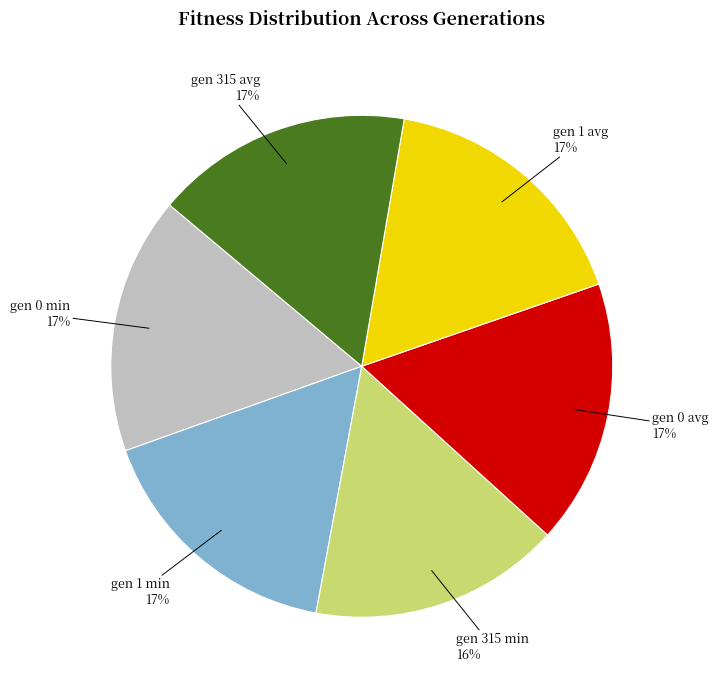

Is there a majority slice in this chart?

No